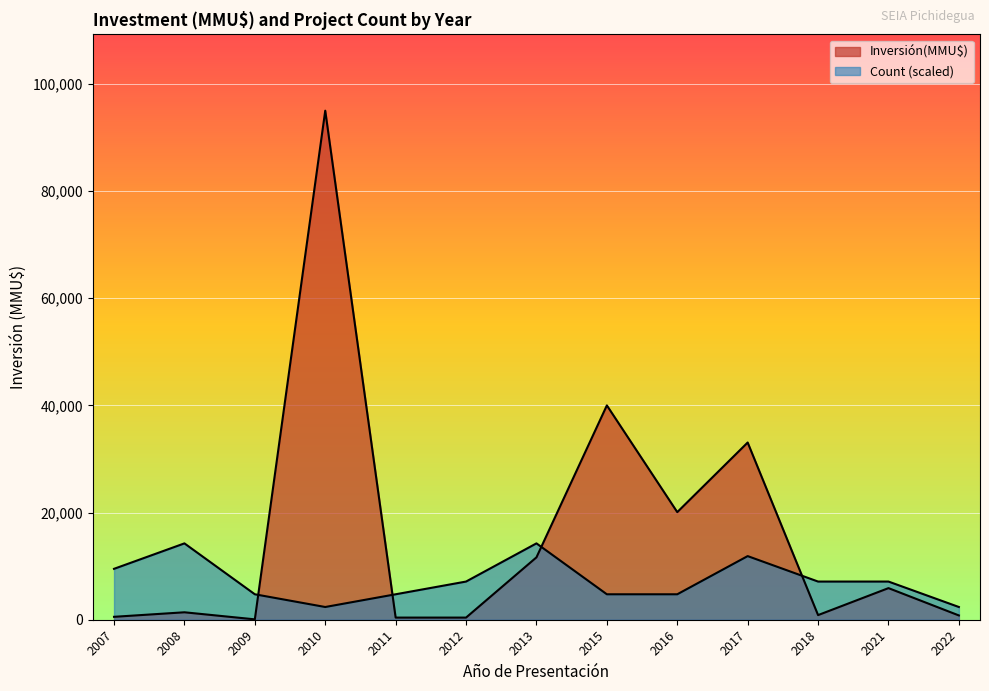

What is the average value of the Count series?

1